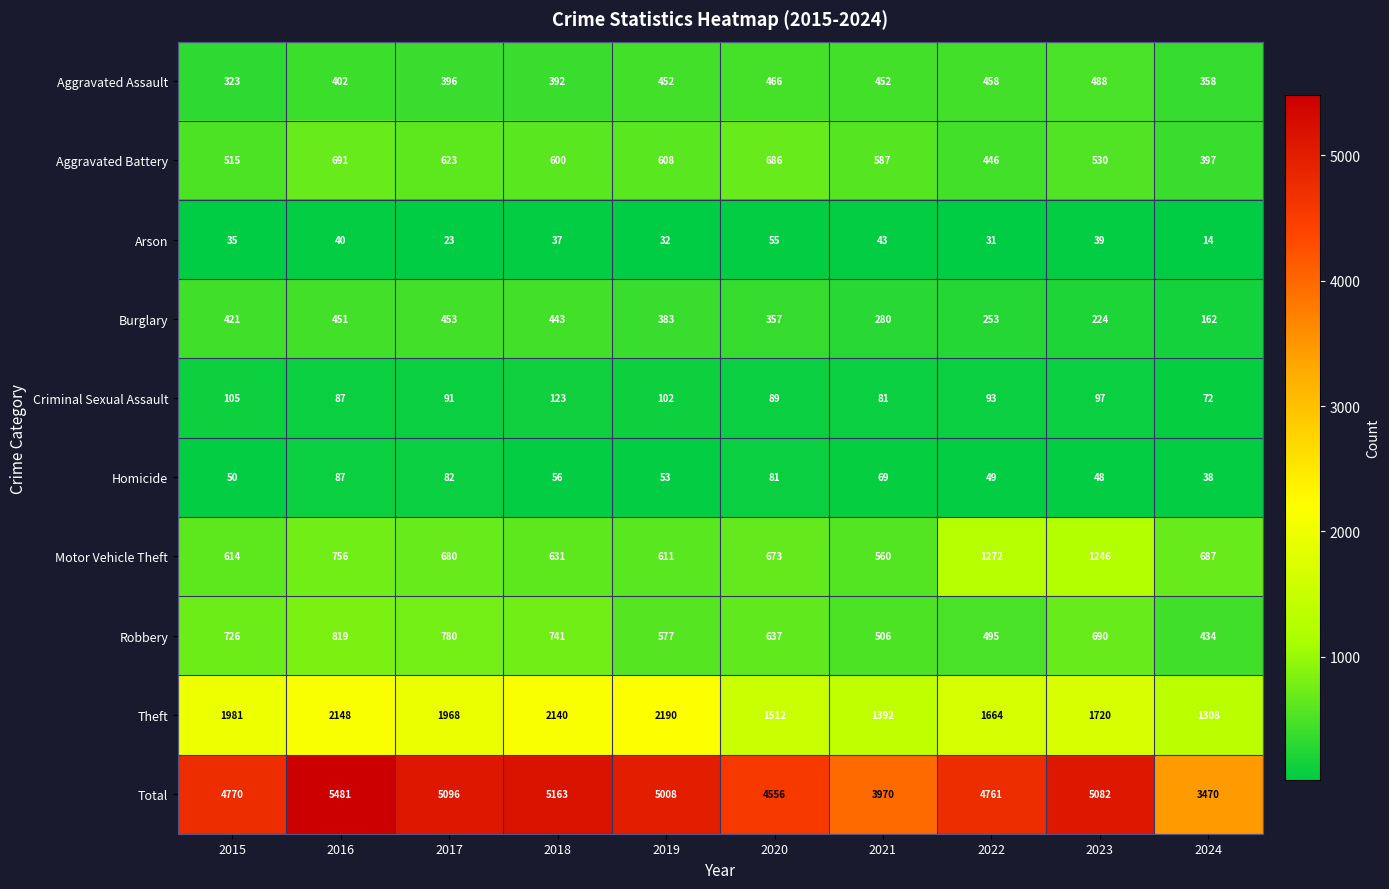

How many categories are shown in the chart?

10